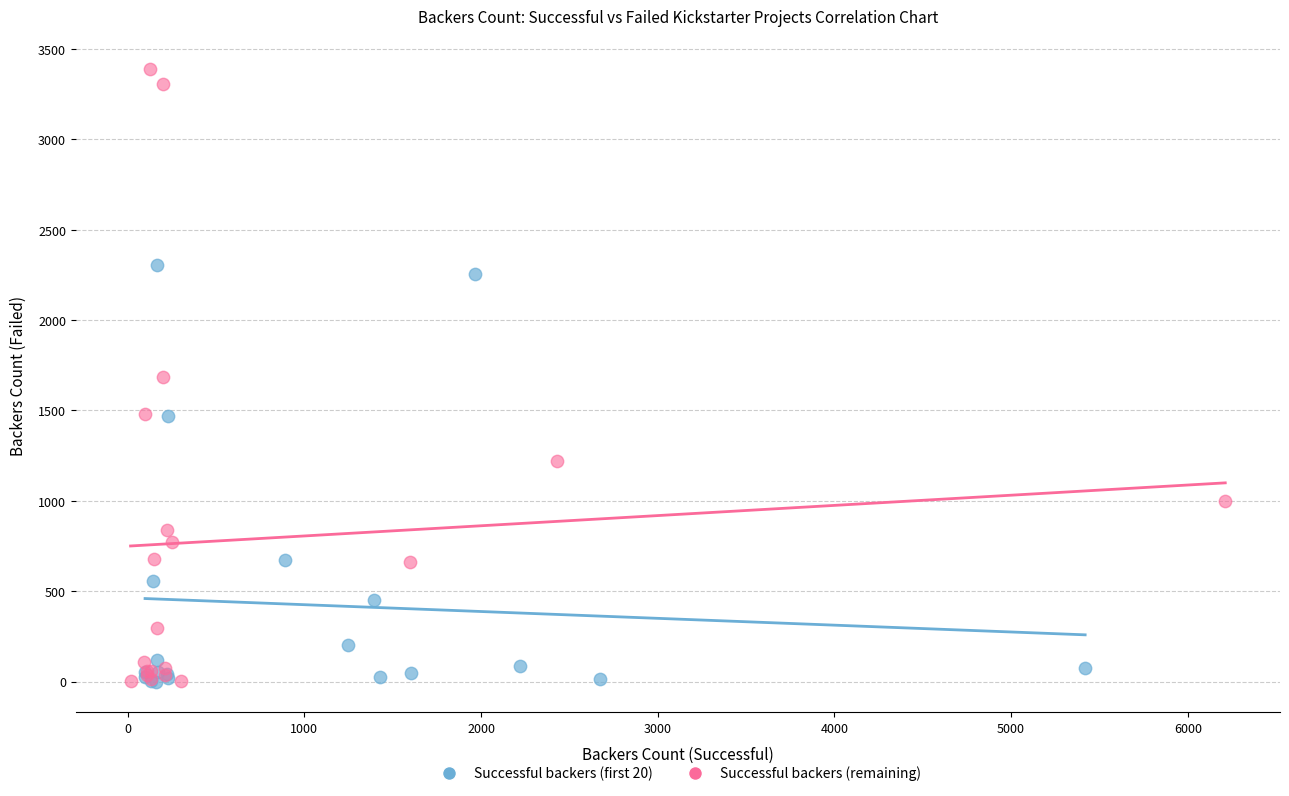

Which series has the largest Y range (max minus min)?

Successful backers (remaining)